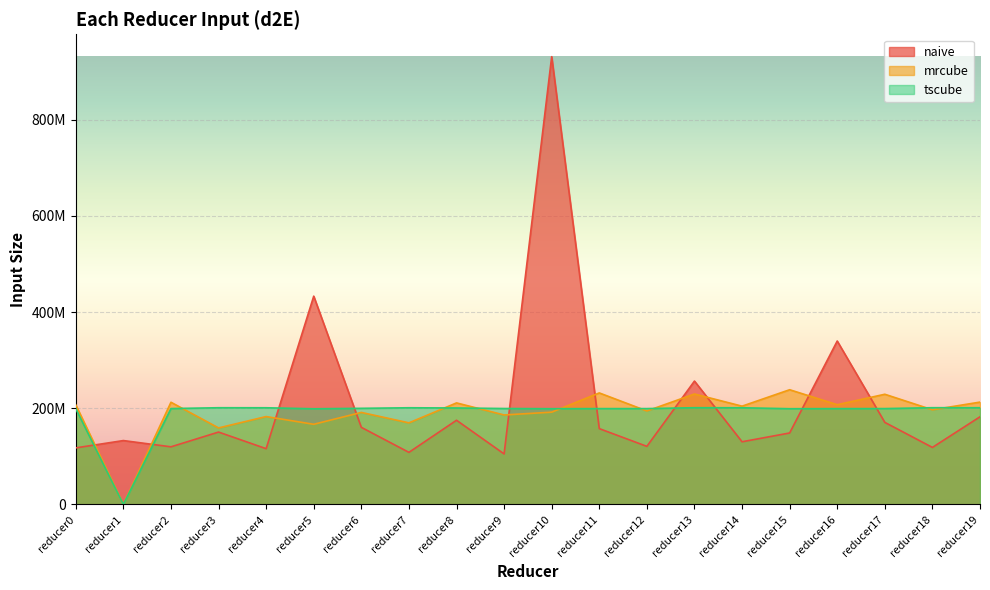

What are all the series names shown in the legend?

naive, mrcube, tscube